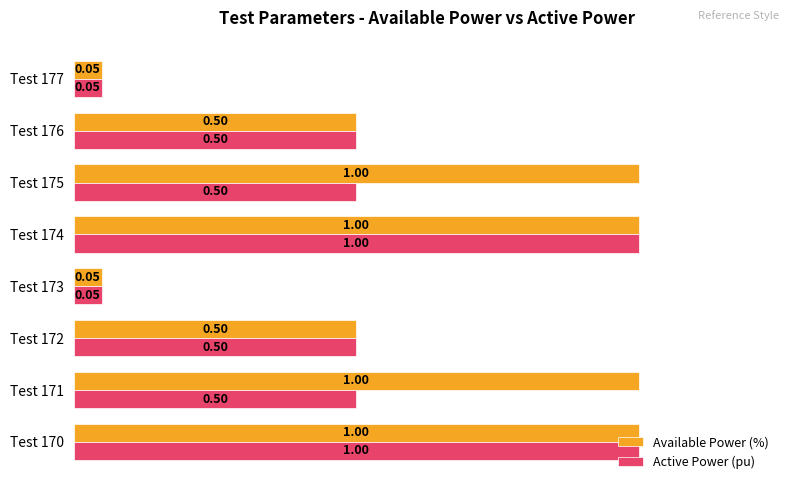

List the series in order of their overall mean, highest first.

Available Power (%), Active Power (pu)